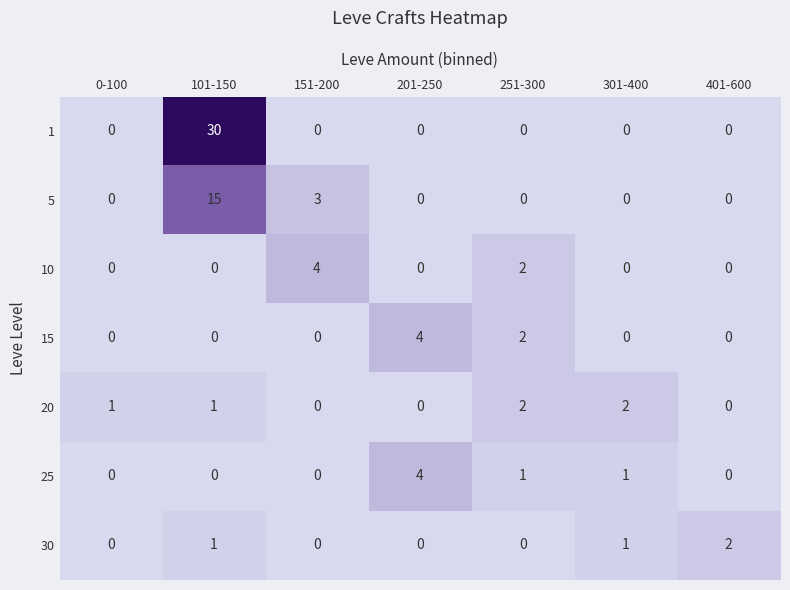

What is the sum of all 15 values?

6